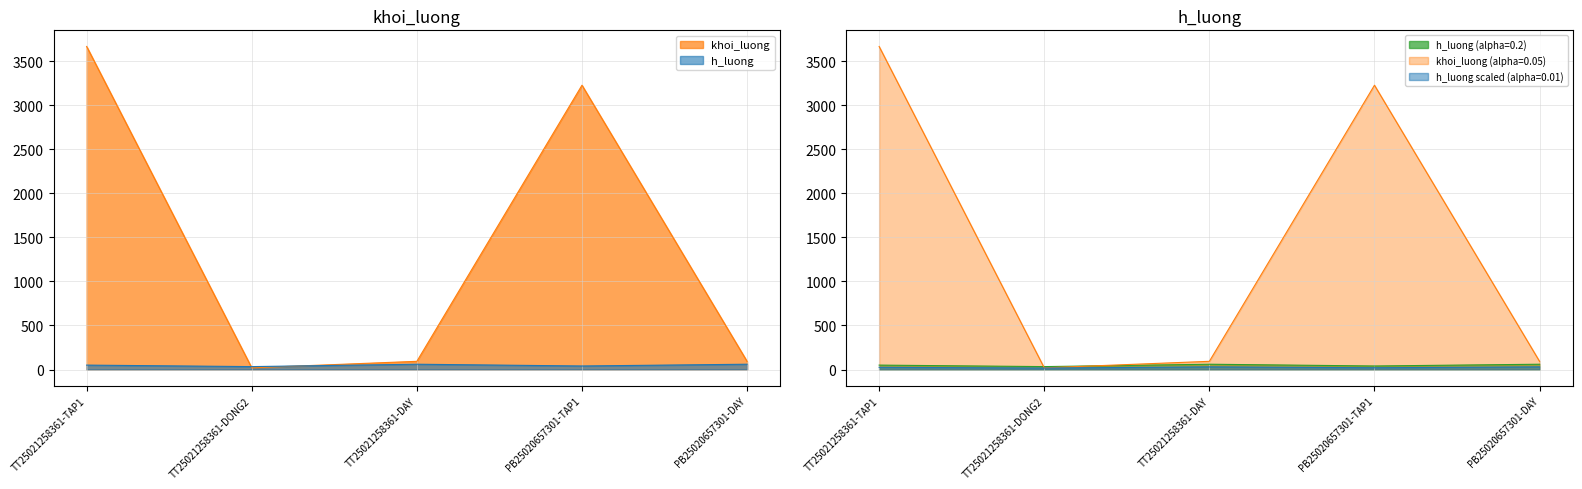

The khoi_luong series shows 841 at PB25020657301-TAP1. True or false?

False